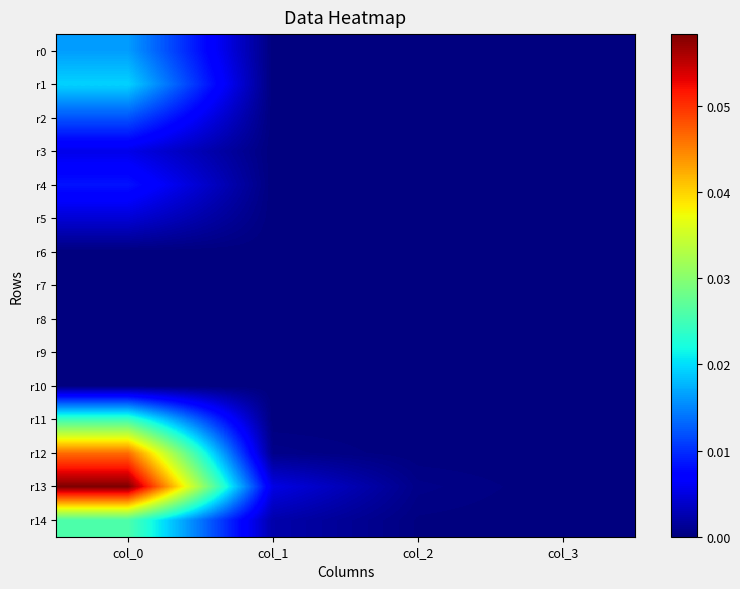

Which series has the widest spread of values?

r13